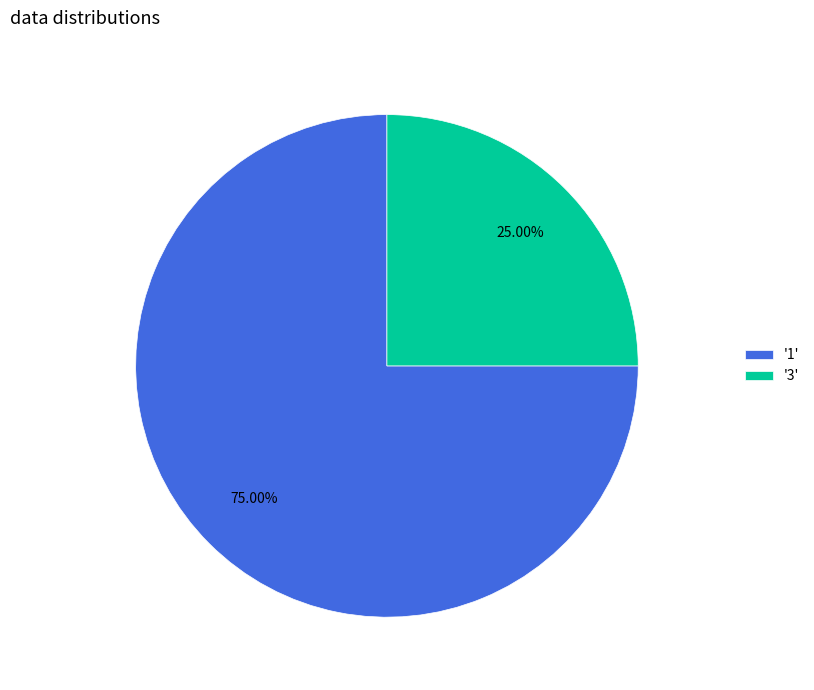

Combined, do '1' and '3' account for over 50%?

Yes